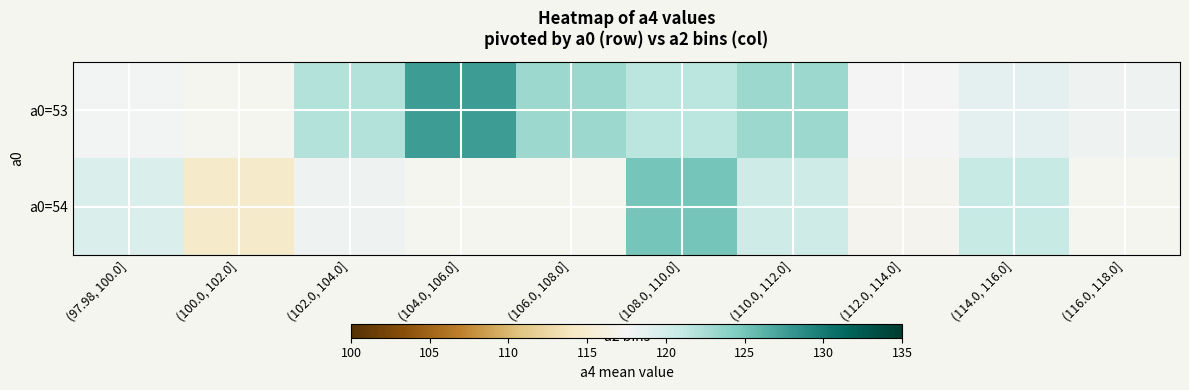

How many values in the a0=53 series exceed 121?

5